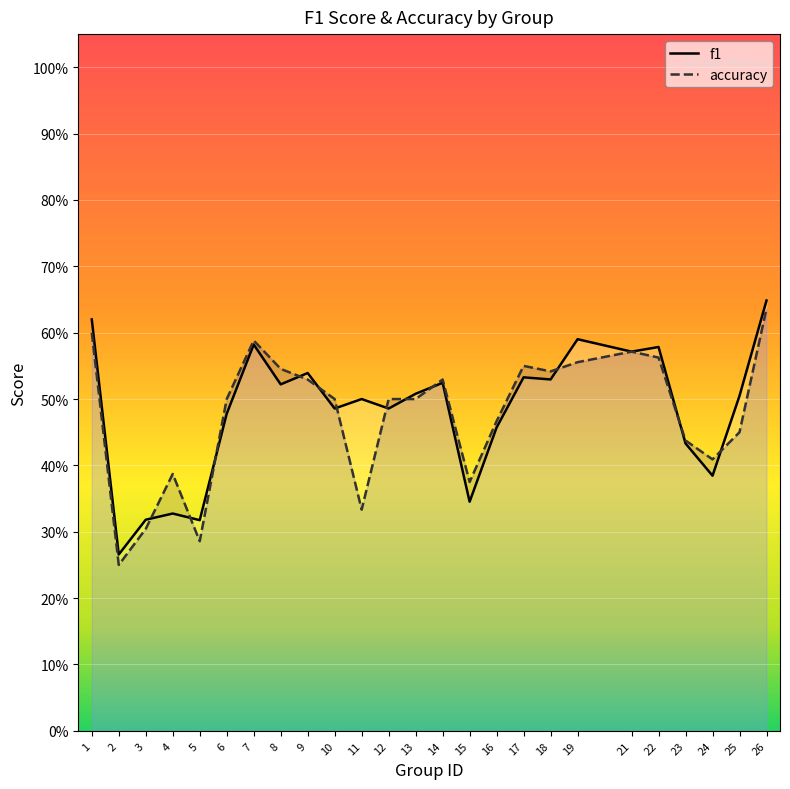

True or false: f1 has more than 0 interior local peaks.

True